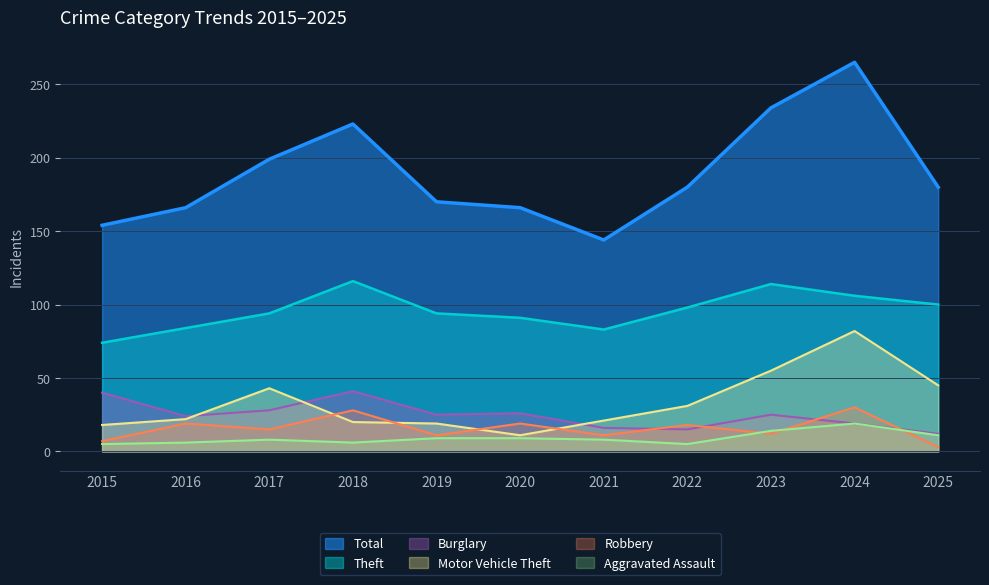

Where is the first local maximum for Theft?

2018